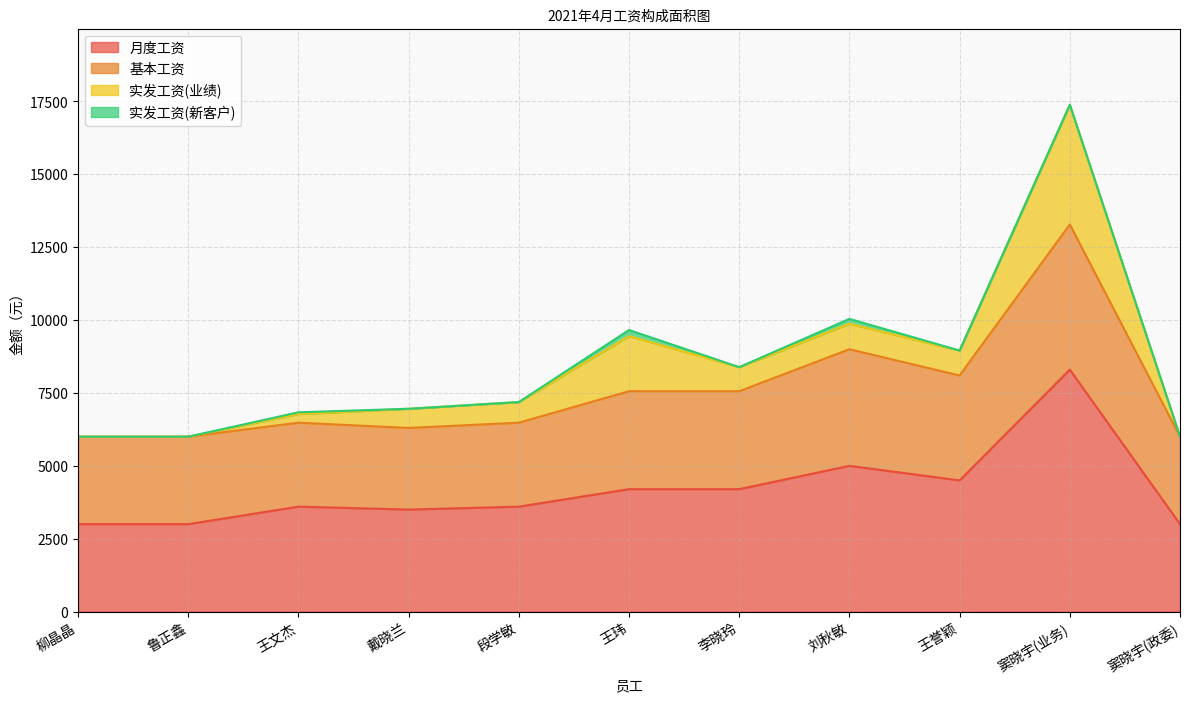

Read the 基本工资 value at 窦晓宇(业务).

4980.0